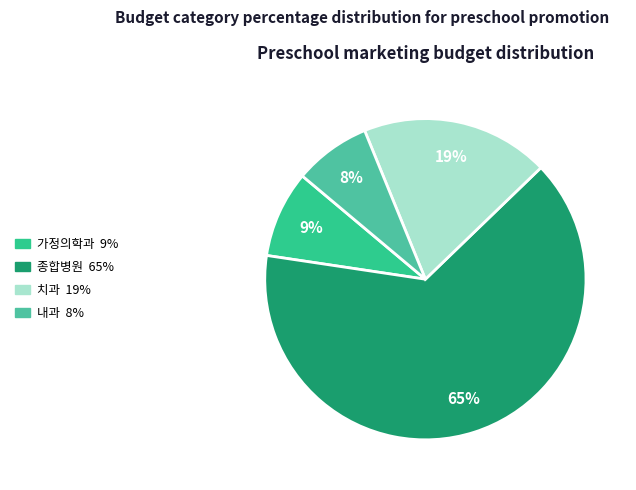

Between 치과 and 종합병원, which is larger?

종합병원